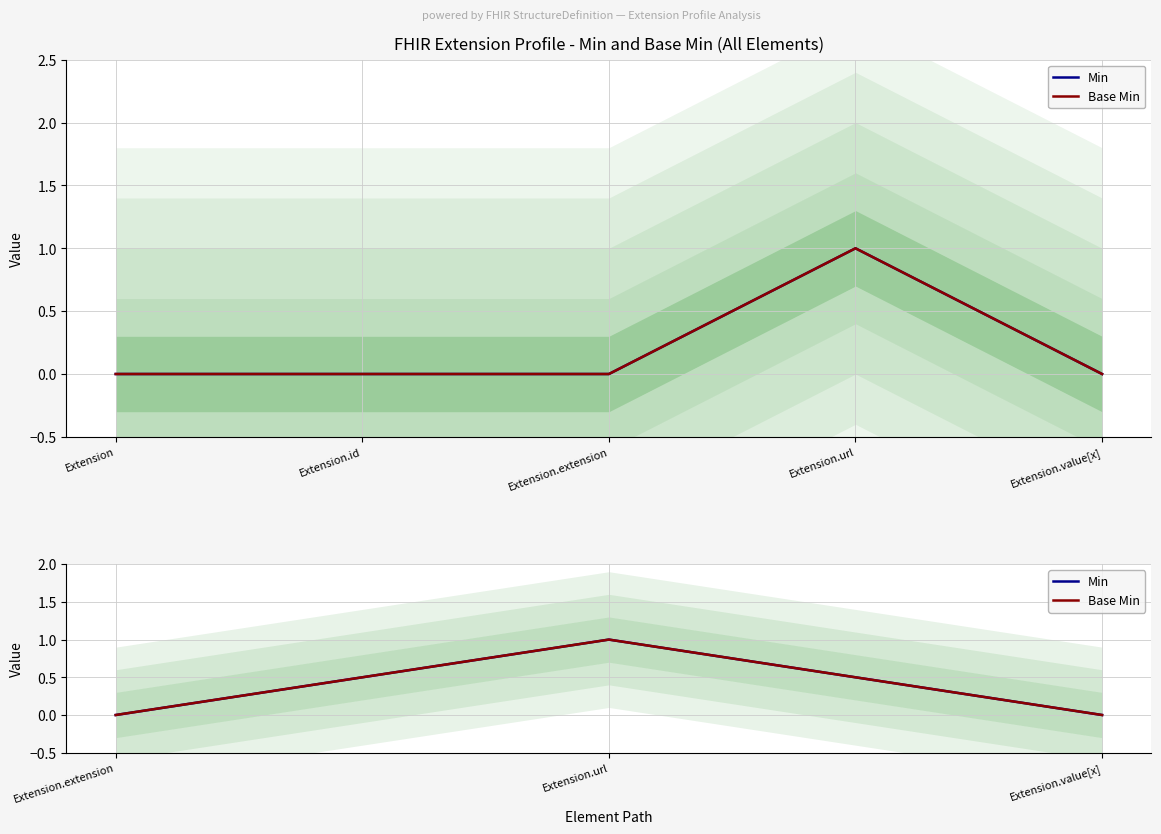

How many lines are shown in the chart?

2